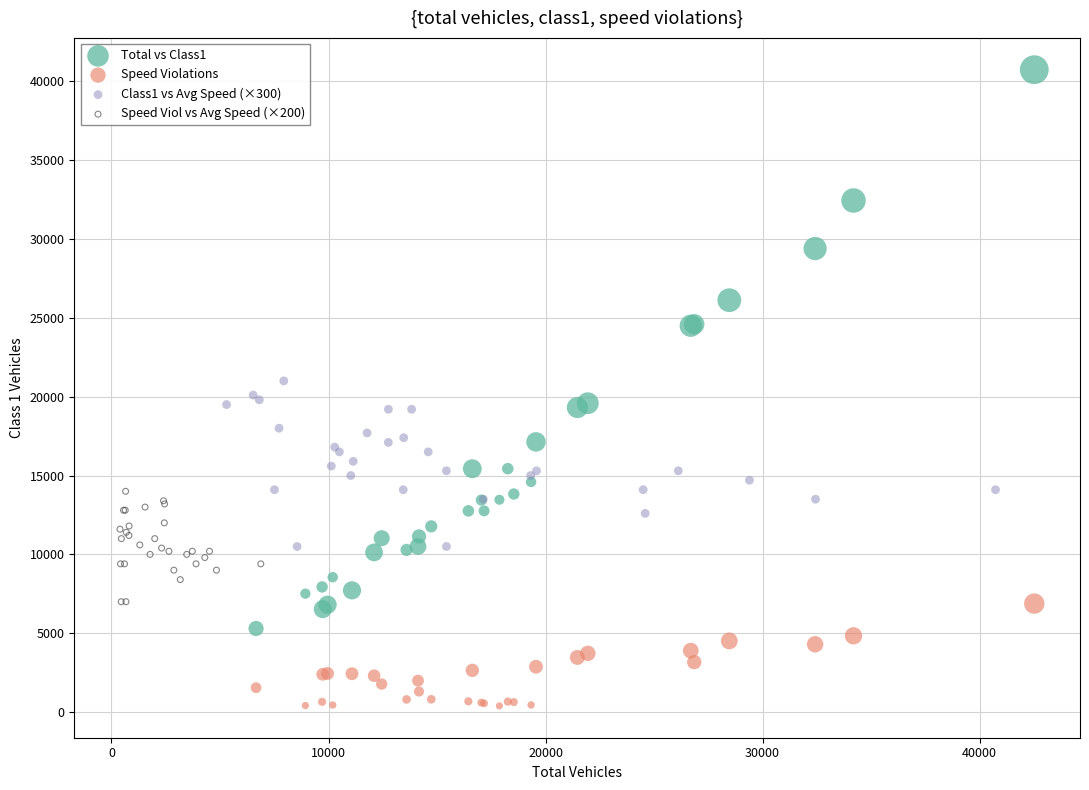

What are all the series names shown in the legend?

Total vs Class1, Speed Violations, Class1 vs Avg Speed (×300), Speed Viol vs Avg Speed (×200)